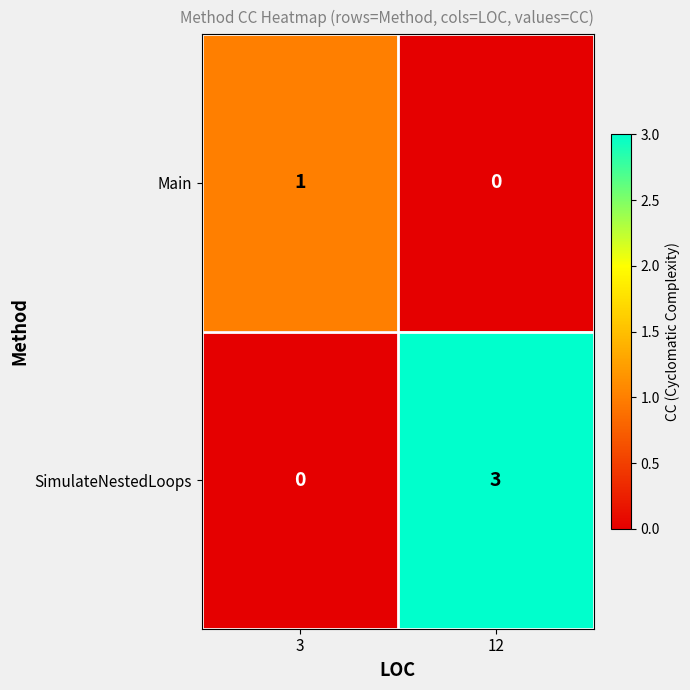

Rank the series at 12 from lowest to highest value.

Main, SimulateNestedLoops